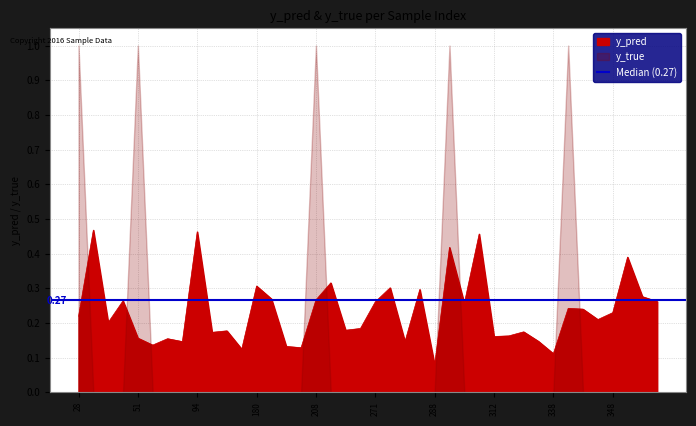

What is the difference between the second highest and minimum values?

0.4